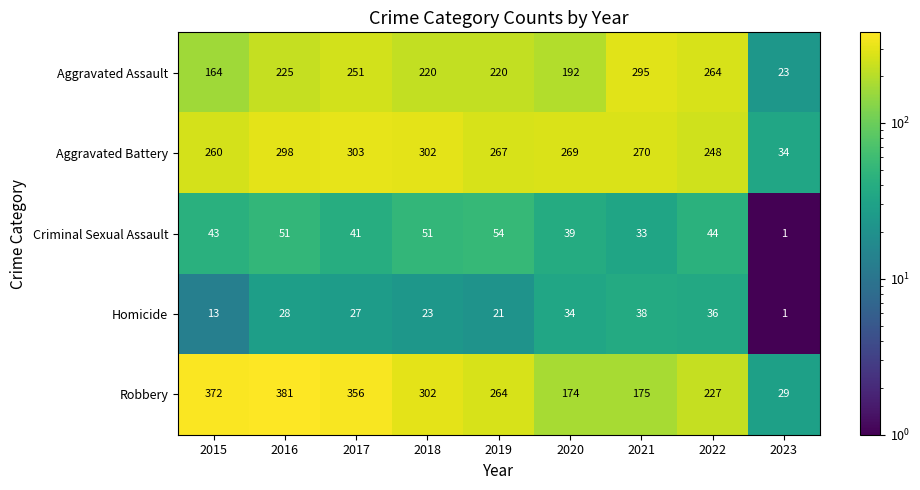

What is the maximum value shown in the chart?

381